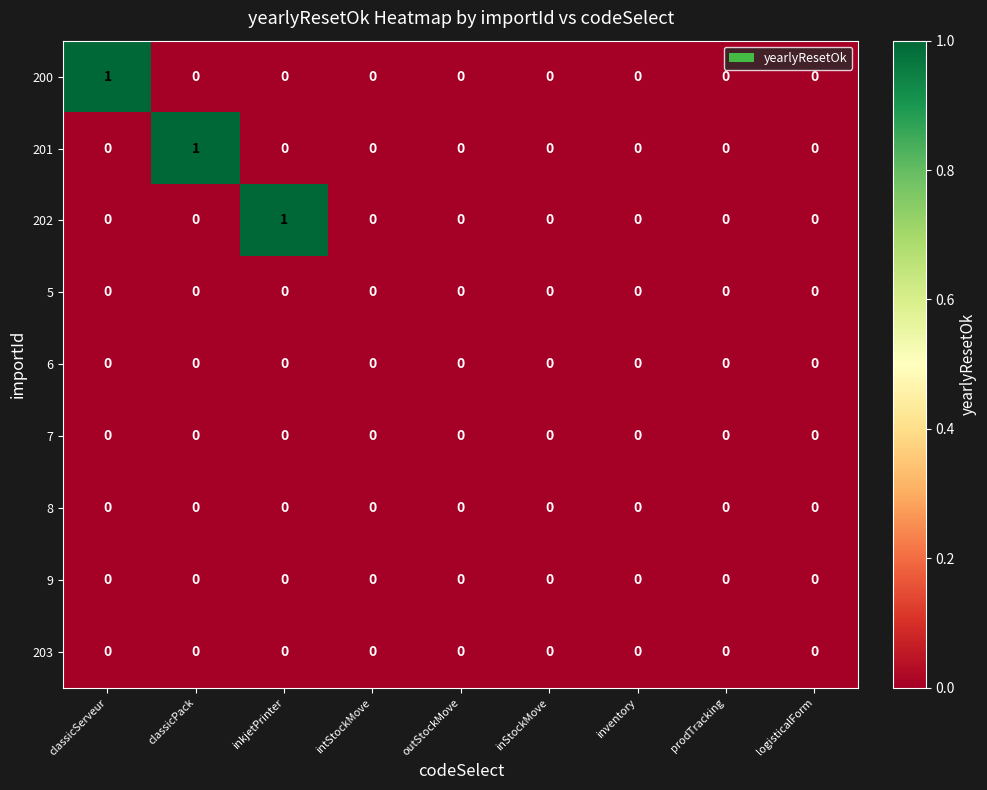

True or false: 201 has a value of 0 at outStockMove.

True